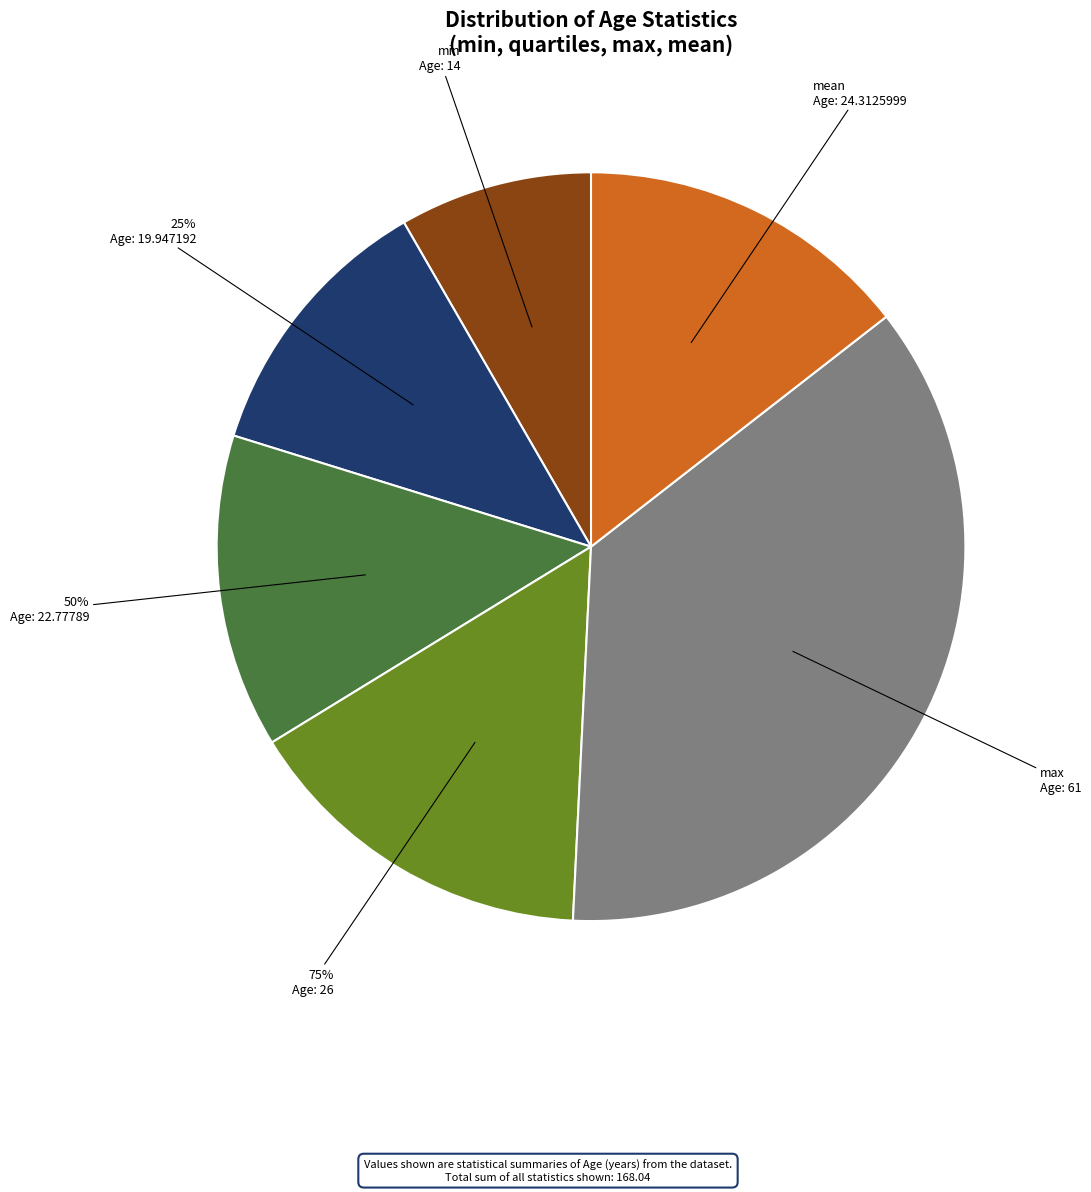

What portion of the pie excludes 50%?

86.4%